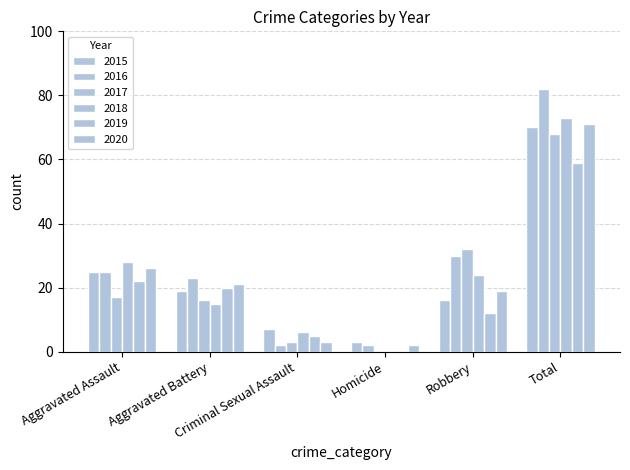

How many groups of bars are there?

6